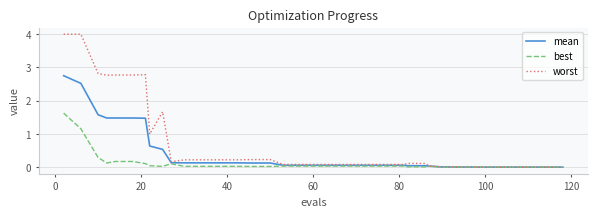

Which series has the widest spread of values?

worst